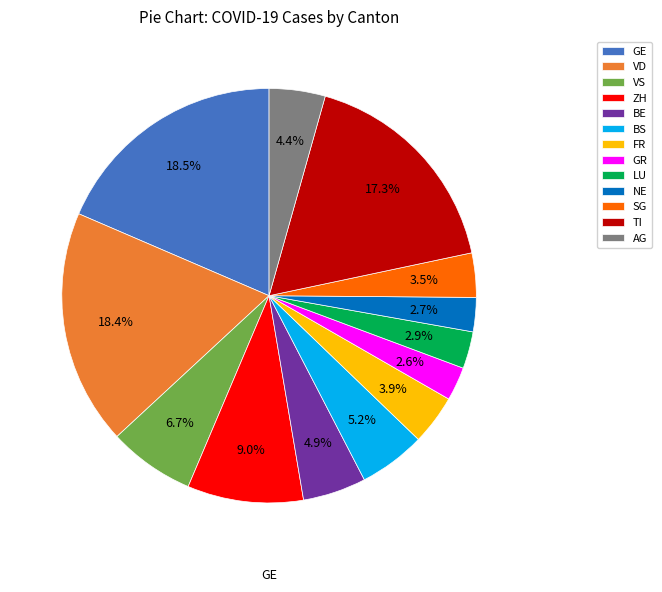

Is TI the majority of the pie?

No